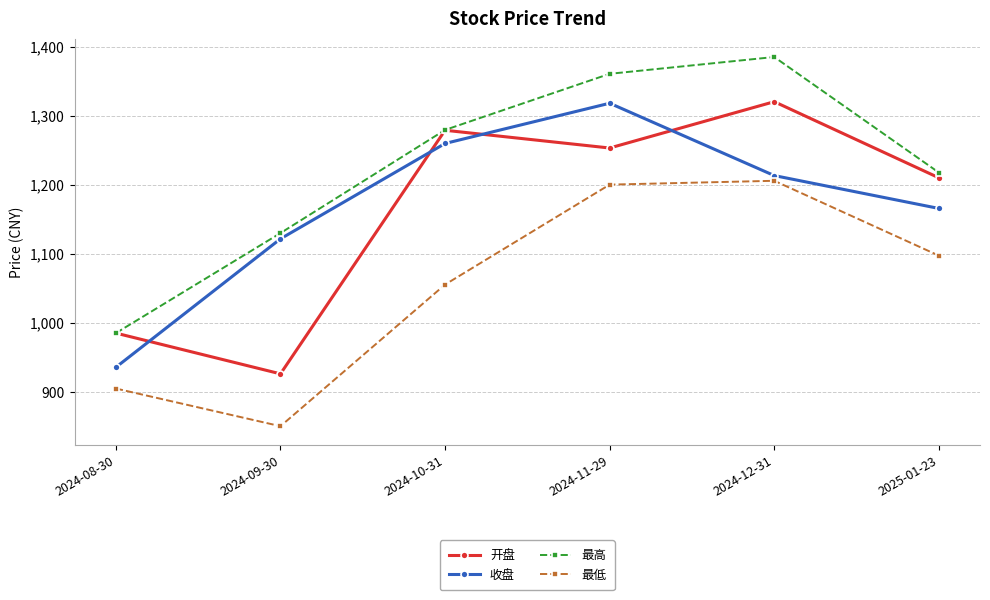

What is the greatest value displayed?

1385.1